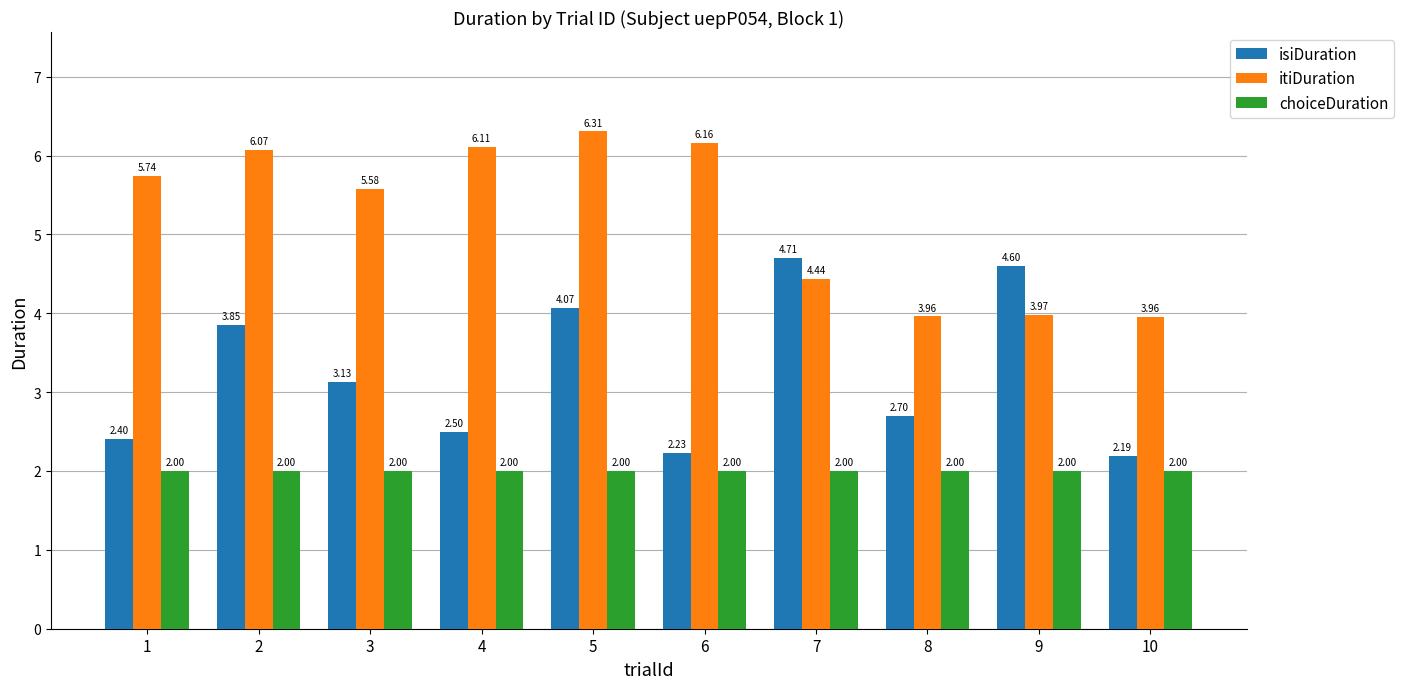

Which series changed the most between 6 and 7?

isiDuration